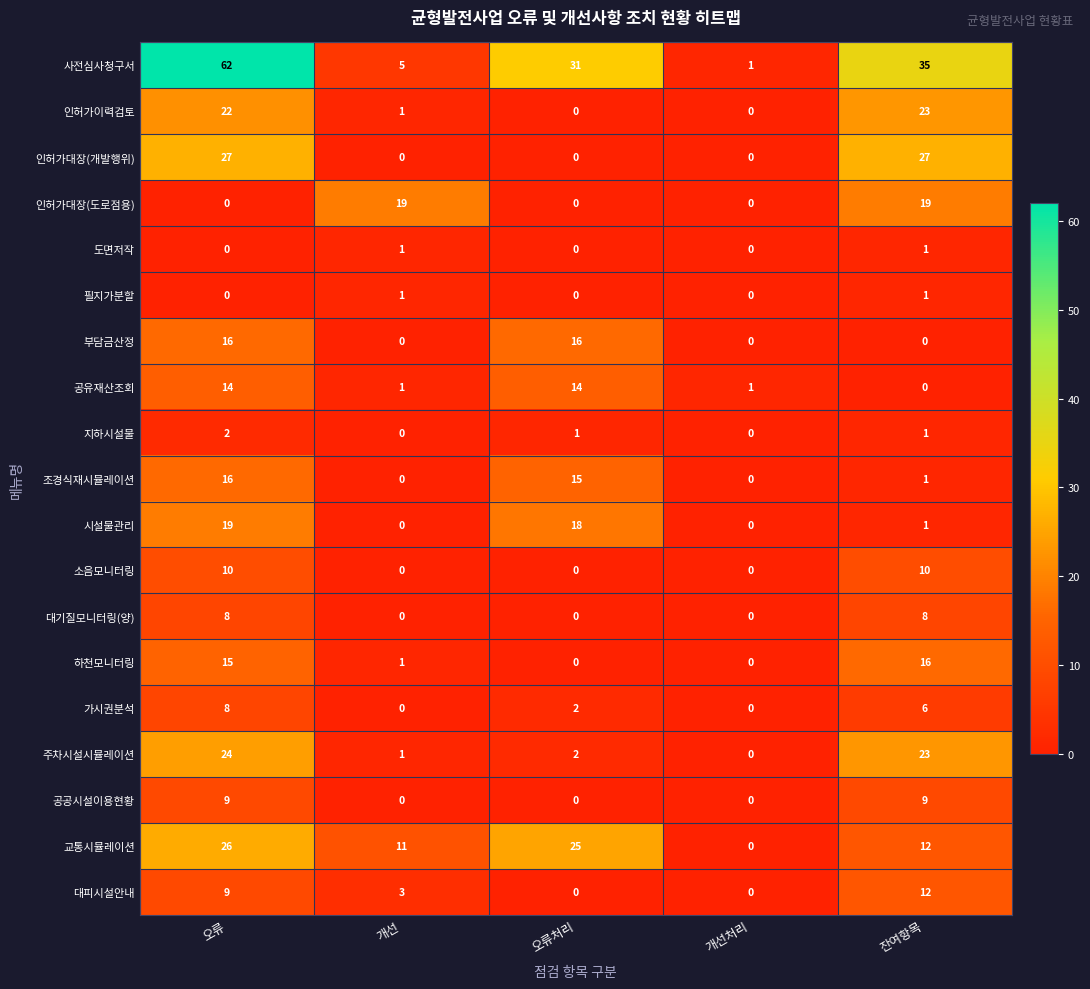

What is the difference between the maximum and minimum values in the 하천모니터링 series?

16